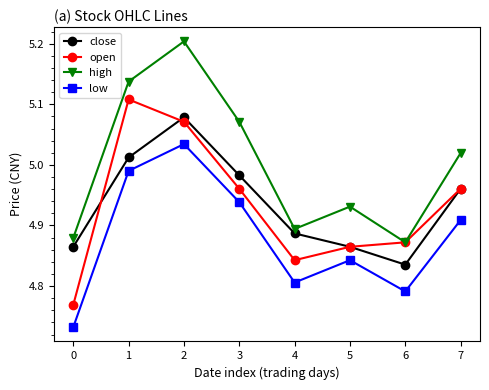

Which series has the largest total across all categories?

high